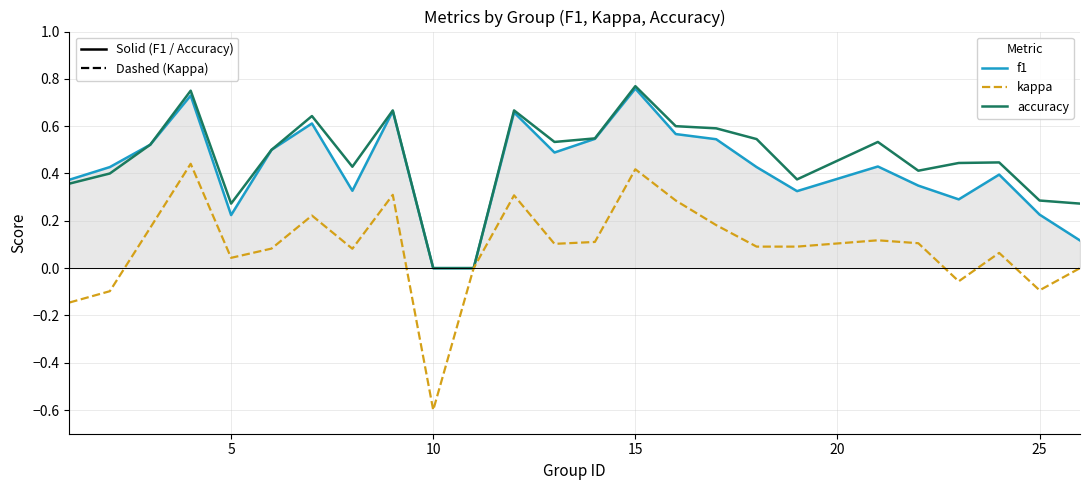

What is the minimum value shown in the chart?

-0.6